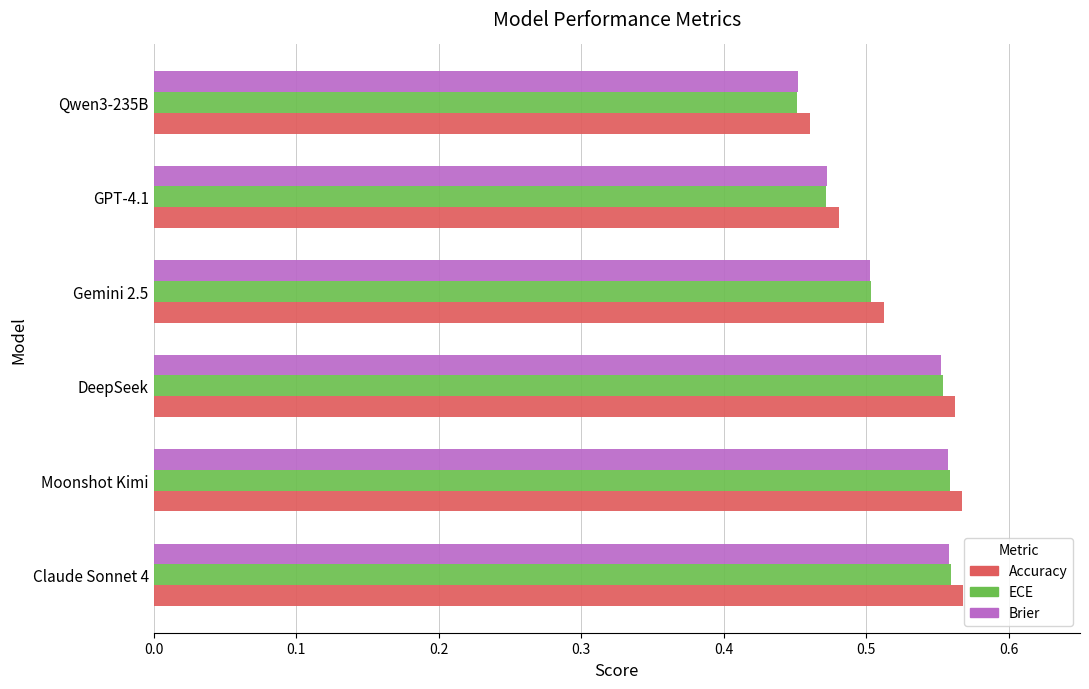

The Brier series shows 0.8 at DeepSeek. True or false?

False